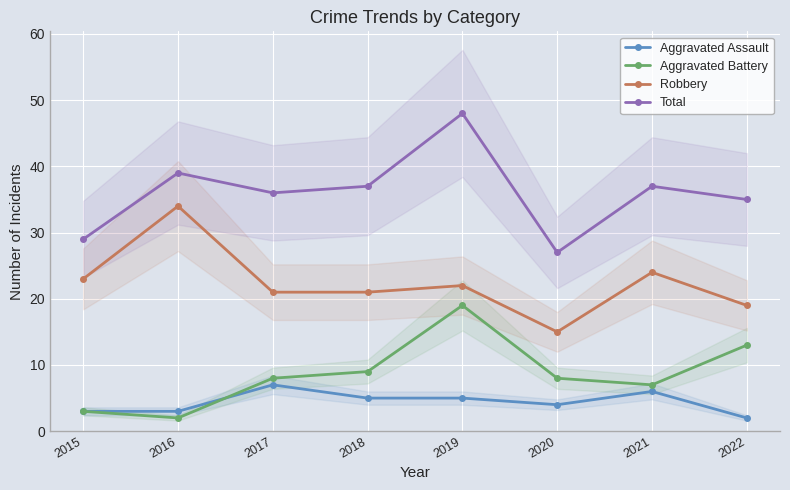

What is the maximum value shown in the chart?

48